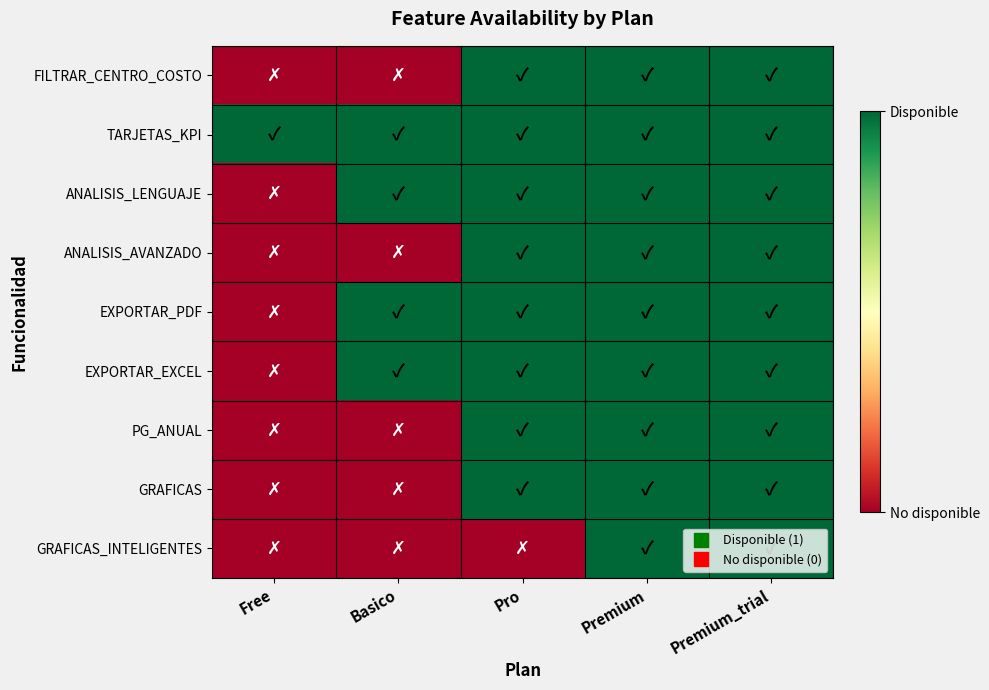

Reading left to right, extract all data points from this chart.

FILTRAR_CENTRO_COSTO: Free=0	Basico=0	Pro=1	Premium=1	Premium_trial=1
TARJETAS_KPI: Free=1	Basico=1	Pro=1	Premium=1	Premium_trial=1
ANALISIS_LENGUAJE: Free=0	Basico=1	Pro=1	Premium=1	Premium_trial=1
ANALISIS_AVANZADO: Free=0	Basico=0	Pro=1	Premium=1	Premium_trial=1
EXPORTAR_PDF: Free=0	Basico=1	Pro=1	Premium=1	Premium_trial=1
EXPORTAR_EXCEL: Free=0	Basico=1	Pro=1	Premium=1	Premium_trial=1
PG_ANUAL: Free=0	Basico=0	Pro=1	Premium=1	Premium_trial=1
GRAFICAS: Free=0	Basico=0	Pro=1	Premium=1	Premium_trial=1
GRAFICAS_INTELIGENTES: Free=0	Basico=0	Pro=0	Premium=1	Premium_trial=1